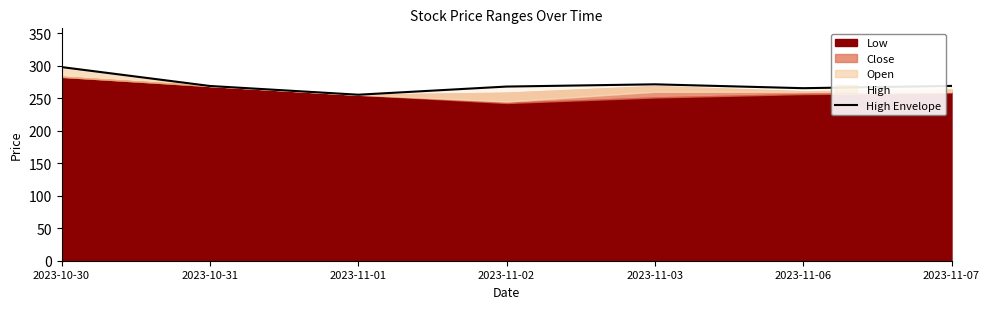

What is the maximum value shown in the chart?

298.0